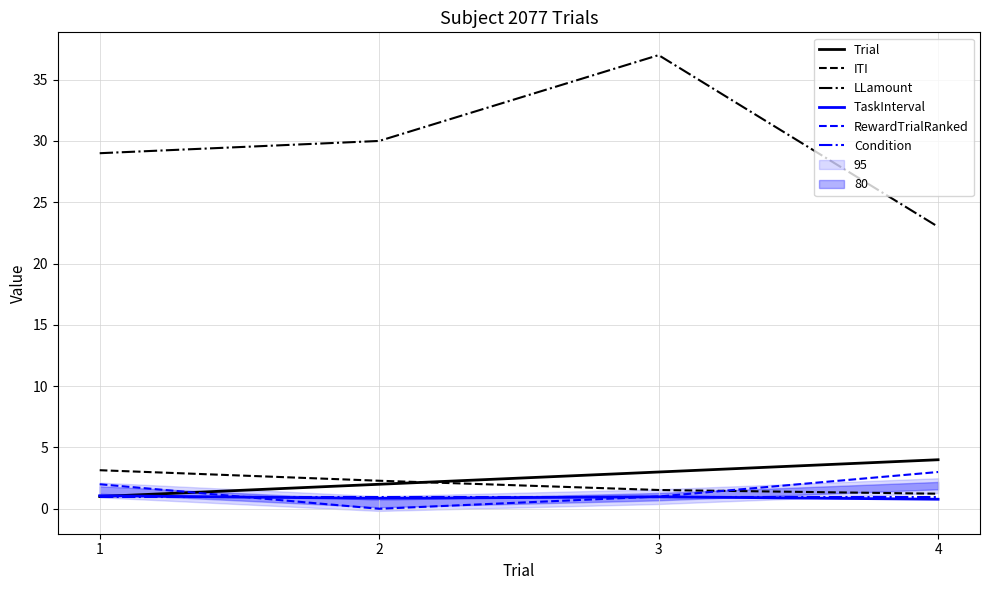

True or false: ITI has more than 2 points higher than both neighbors.

False